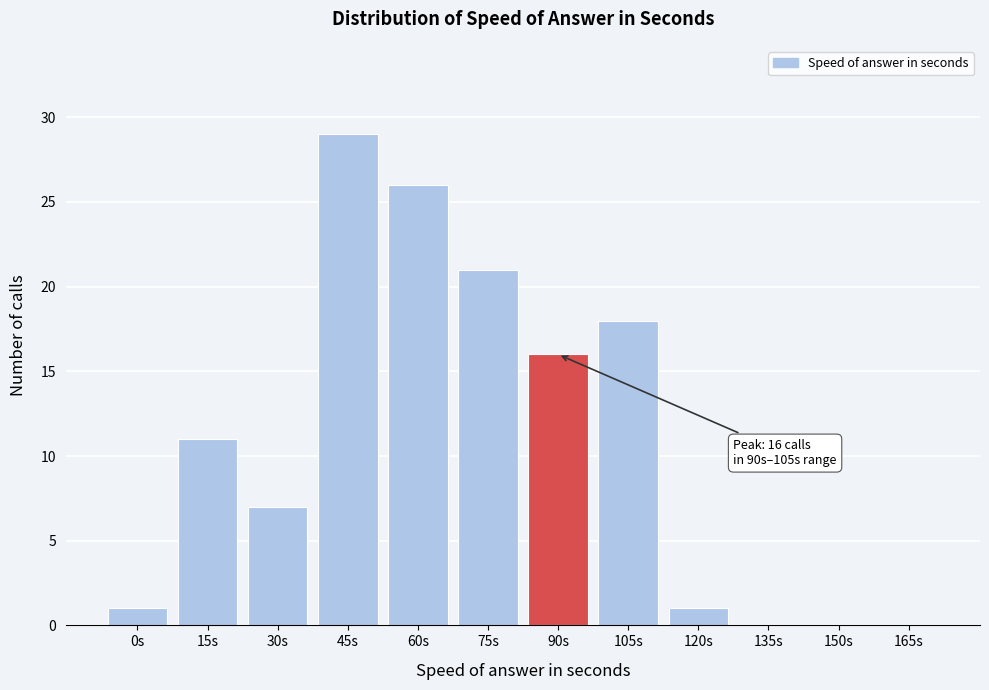

Reading left to right, extract all data points from this chart.

0s=1	15s=11	30s=7	45s=29	60s=26	75s=21	90s=16	105s=18	120s=1	135s=0	150s=0	165s=0